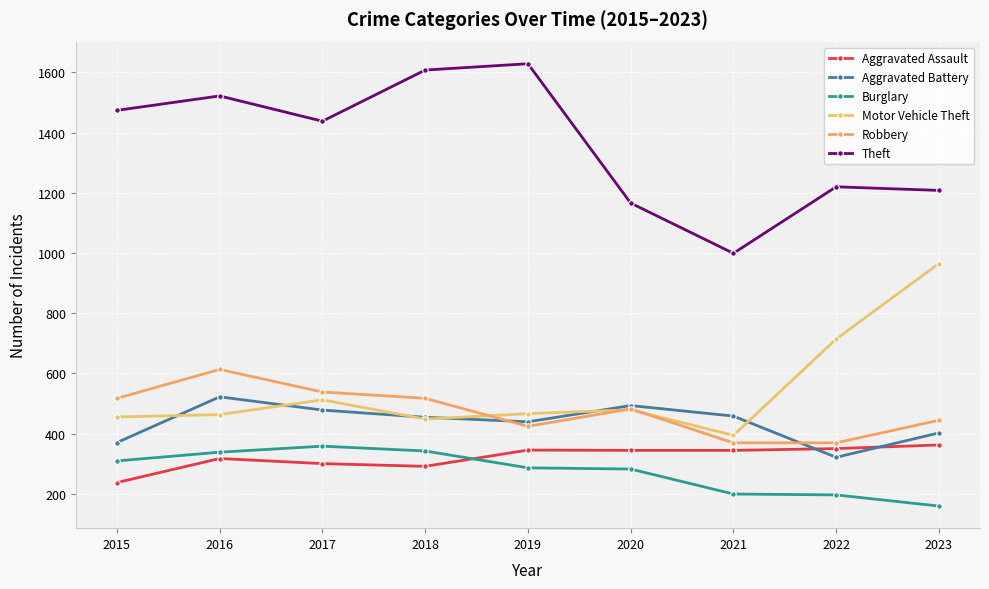

Which series has the largest total across all categories?

Theft